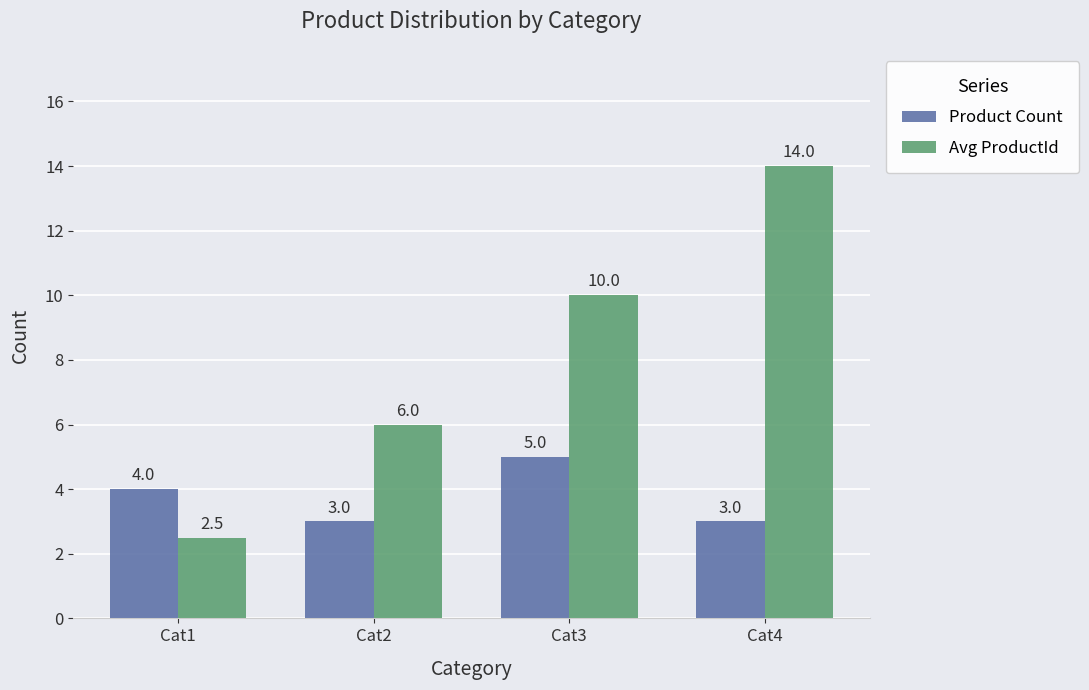

How many data points in Avg ProductId are less than 10?

2